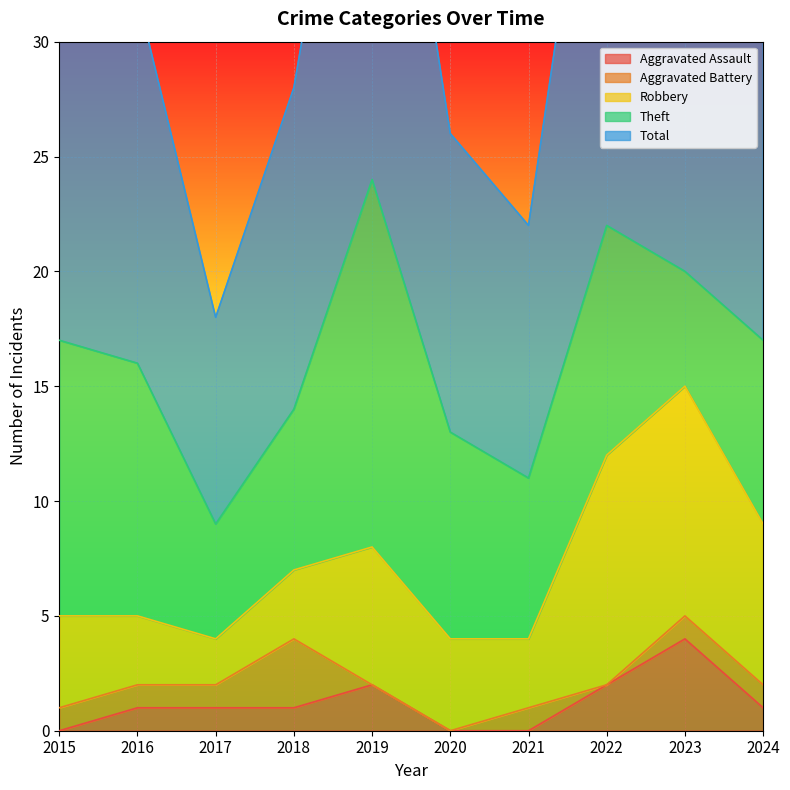

How many series are shown in this chart?

5